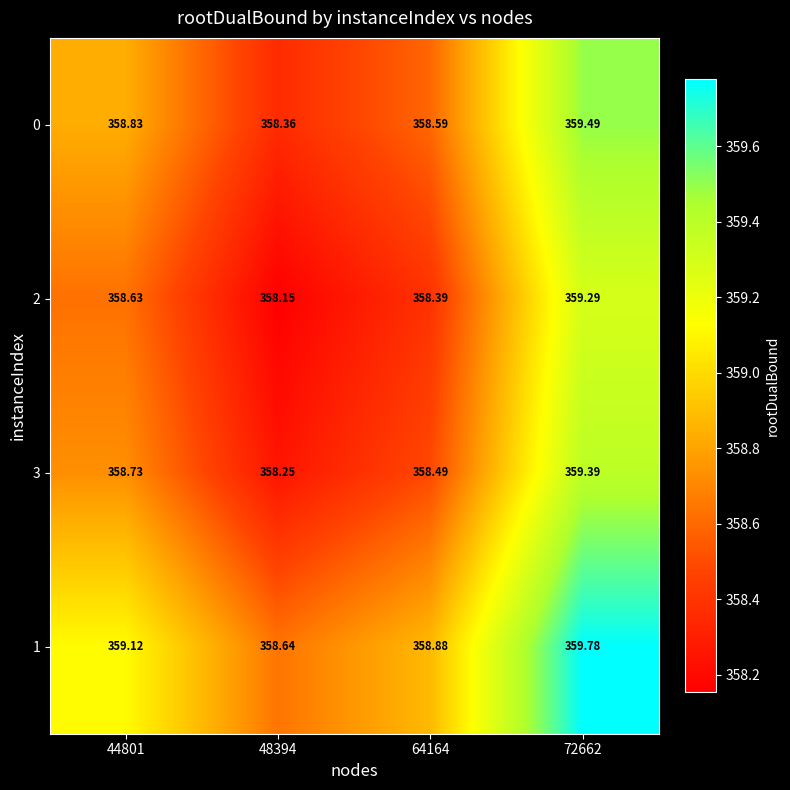

Is the value of 0 at 72662 greater than the value of 1 at 72662?

No